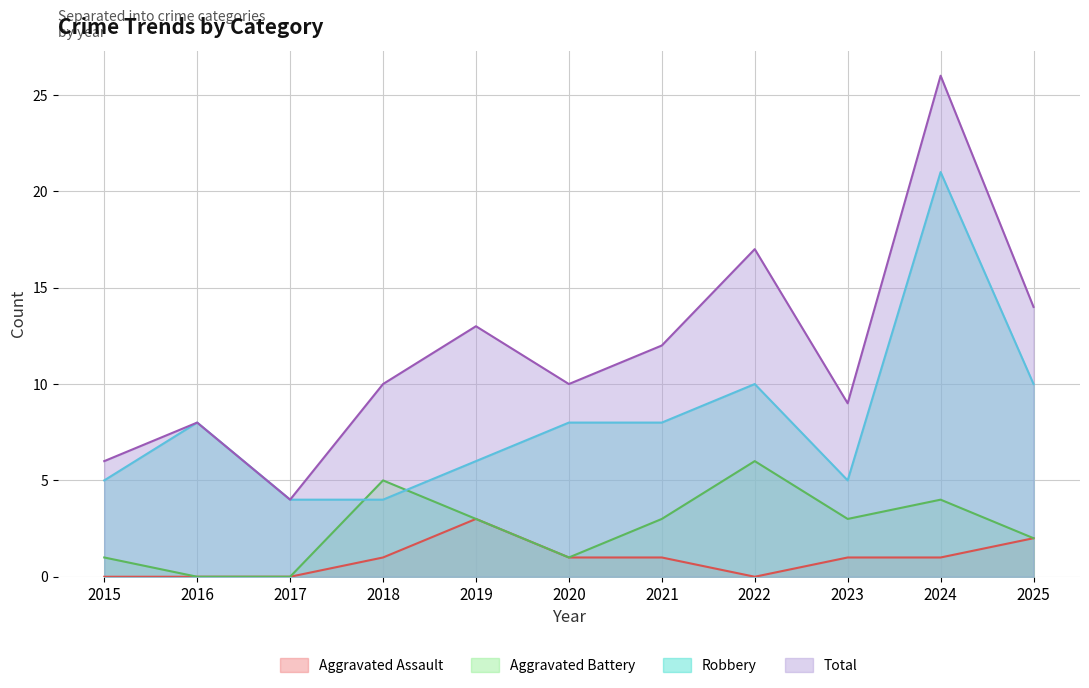

True or false: Robbery has a value of 10 at 2025.

True